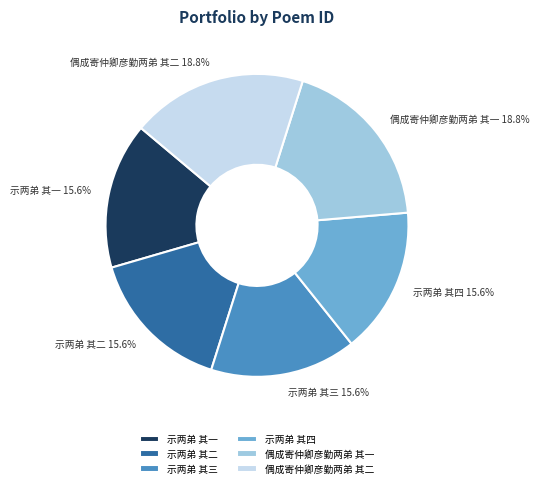

What percentage is NOT represented by 示两弟 其二 15.6%?

84.4%